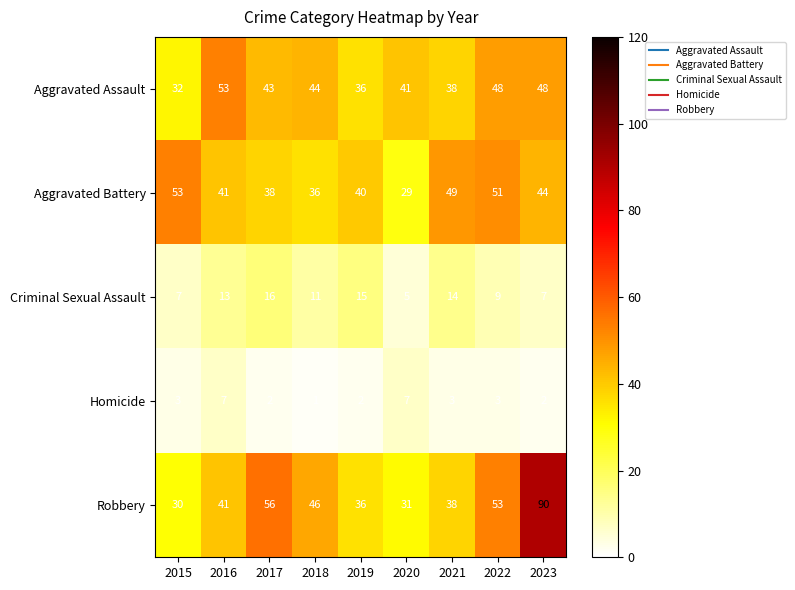

Is it true that Aggravated Assault equals 62 at 2017?

False